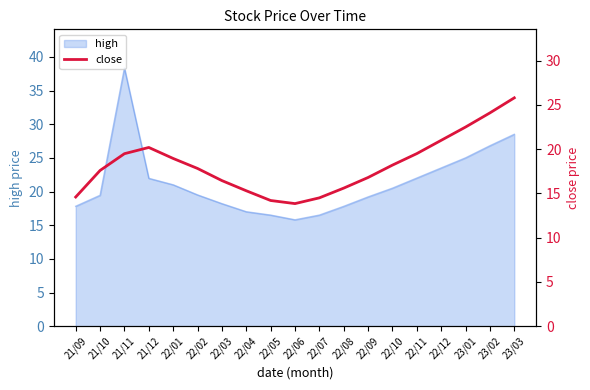

Which category has the highest value in the high series?

21/11